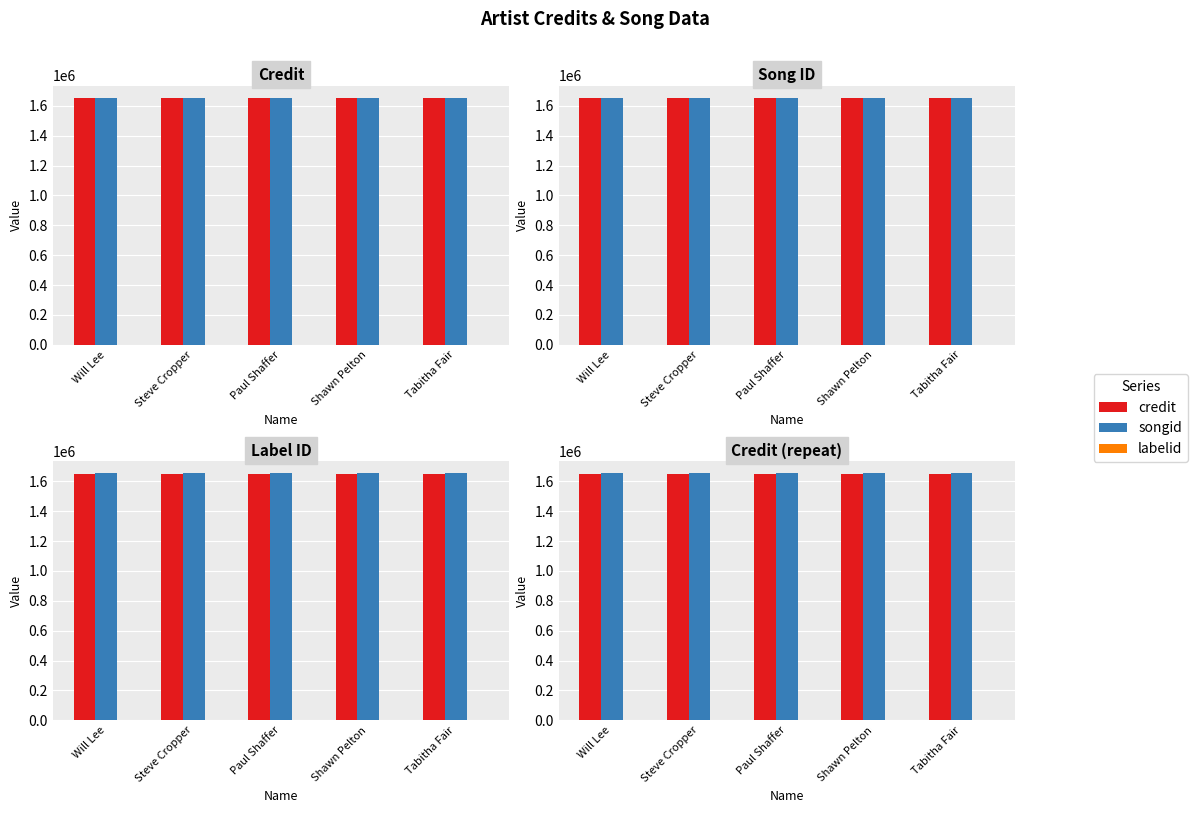

What position from the right is Shawn Pelton?

2